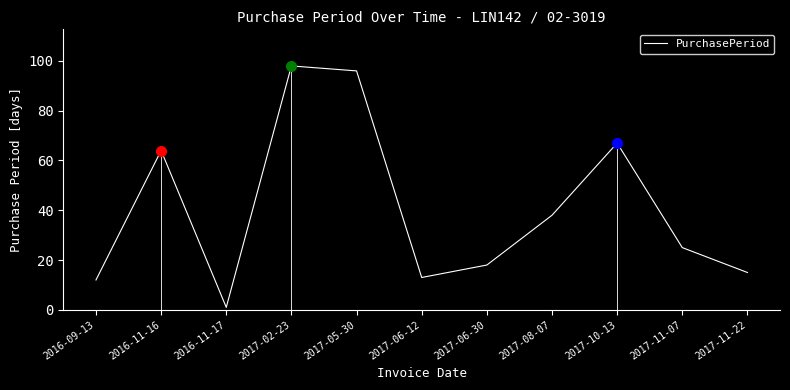

Where is the first local maximum?

2016-11-16